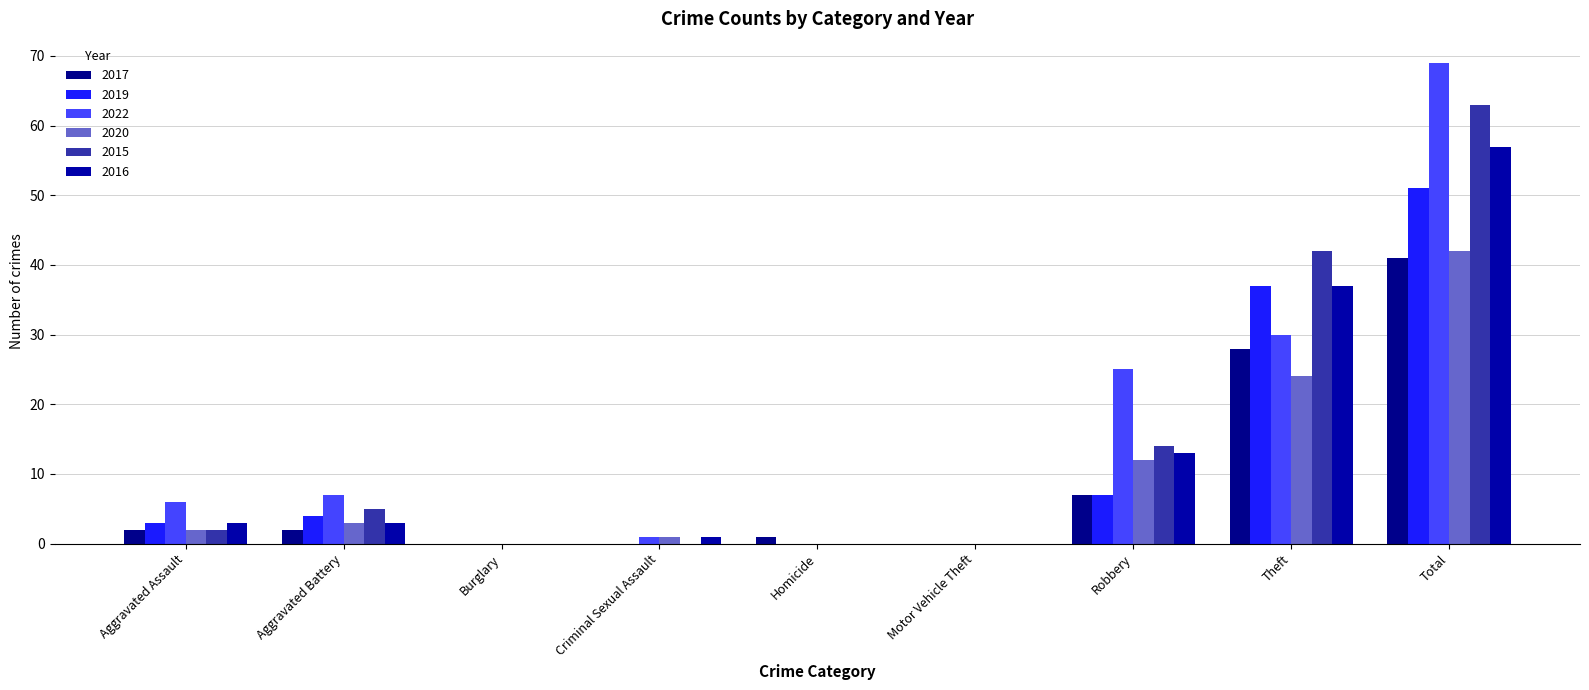

Reading left to right, list all the values displayed in this chart.

2017: 2	2	0	0	1	0	7	28	41
2019: 3	4	0	0	0	0	7	37	51
2022: 6	7	0	1	0	0	25	30	69
2020: 2	3	0	1	0	0	12	24	42
2015: 2	5	0	0	0	0	14	42	63
2016: 3	3	0	1	0	0	13	37	57